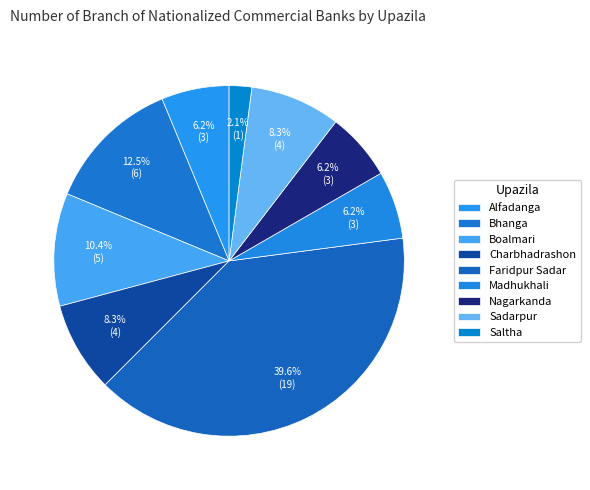

What is the change in value from Madhukhali to Sadarpur?

+1